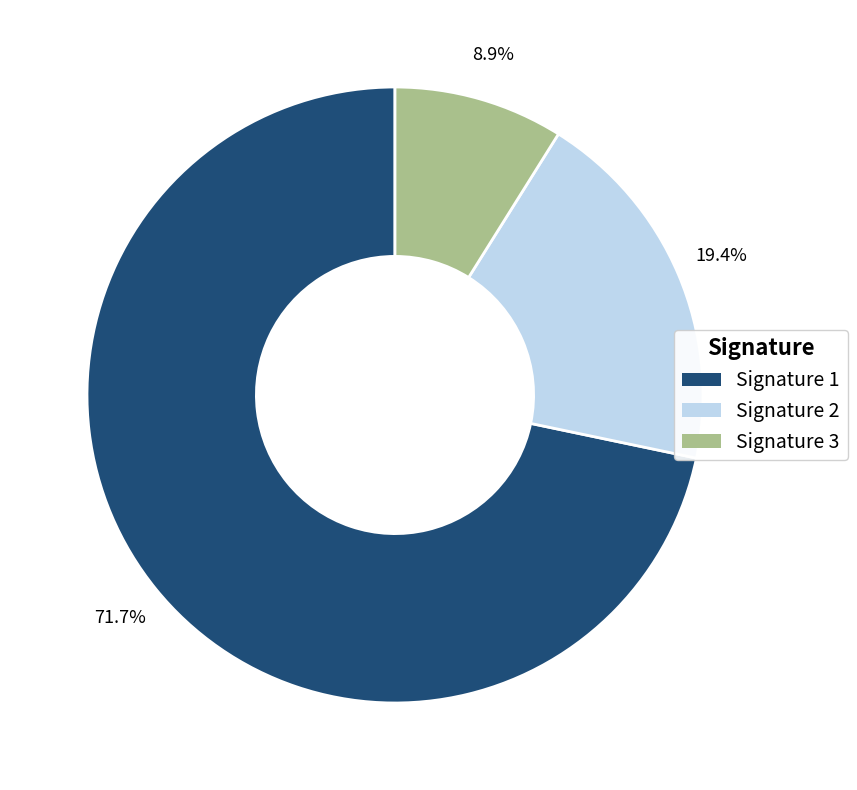

What portion of the pie excludes Signature 2?

80.6%